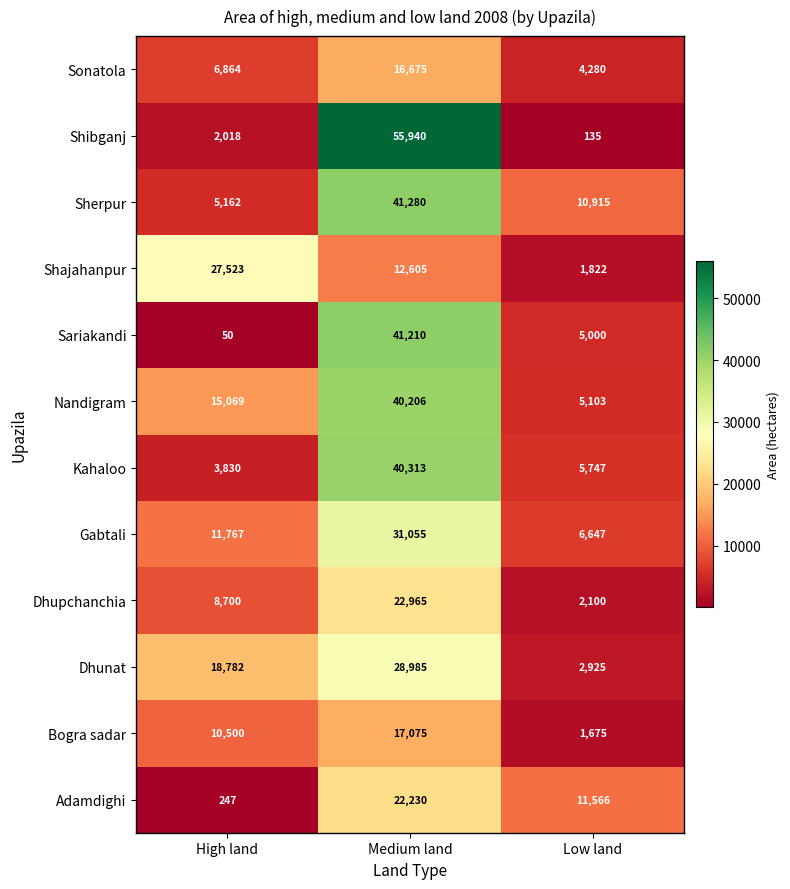

Which series has the largest total across all categories?

Nandigram